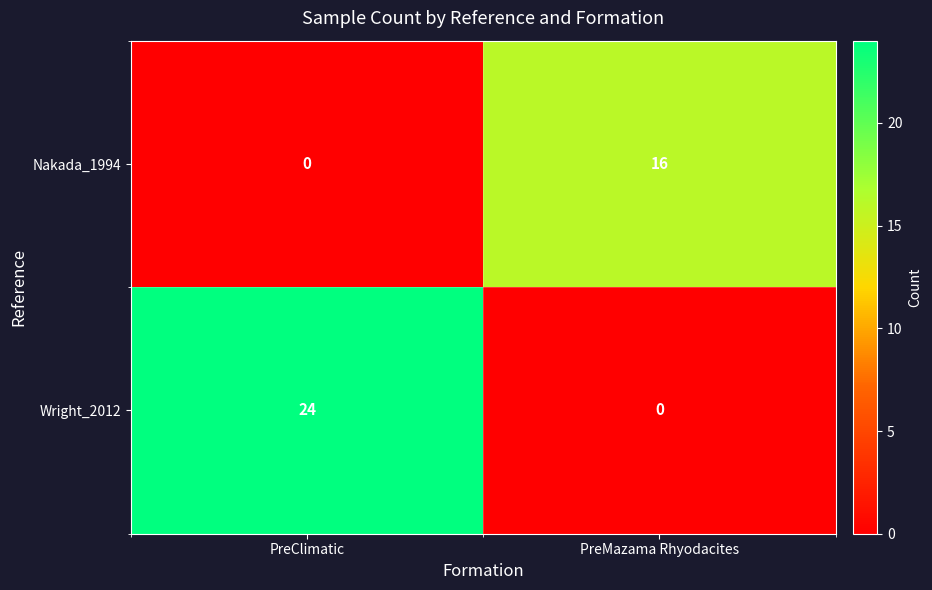

The Nakada_1994 series shows 0 at PreClimatic. True or false?

True